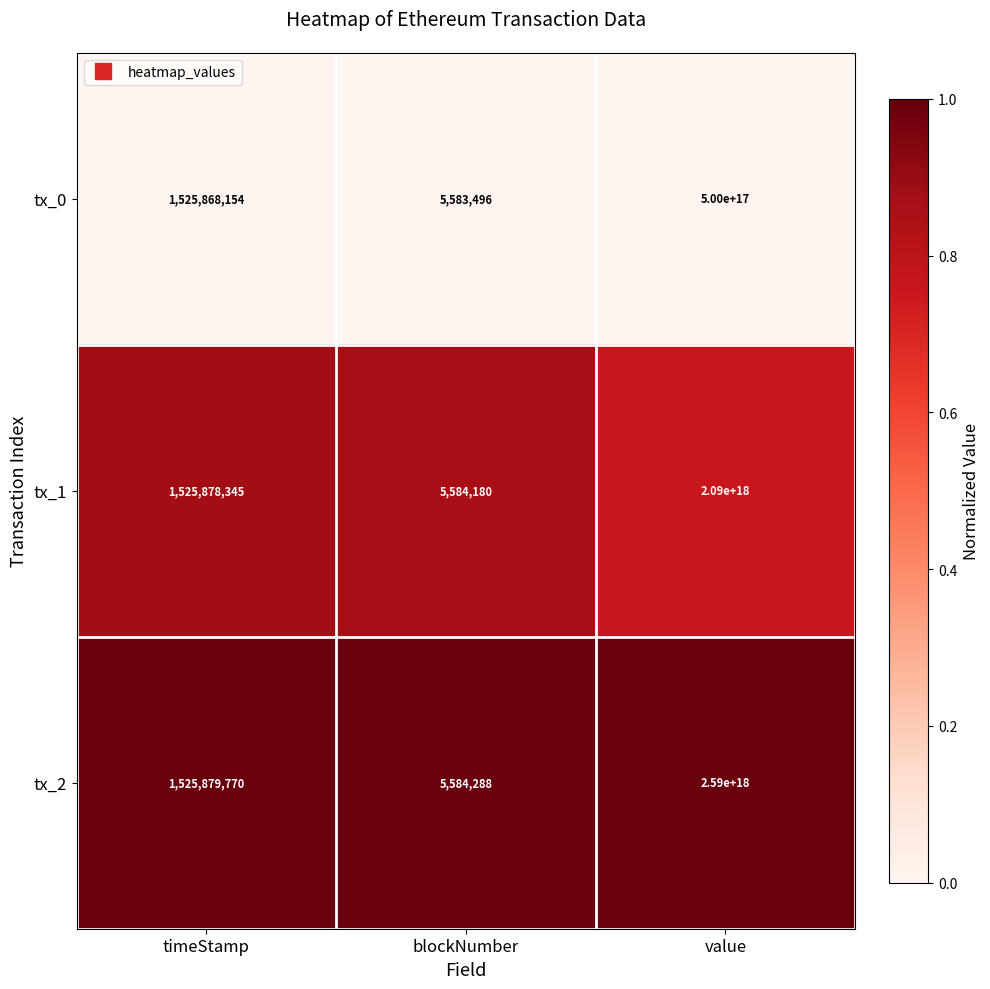

Rank the categories by tx_2 value from lowest to highest.

blockNumber, timeStamp, value